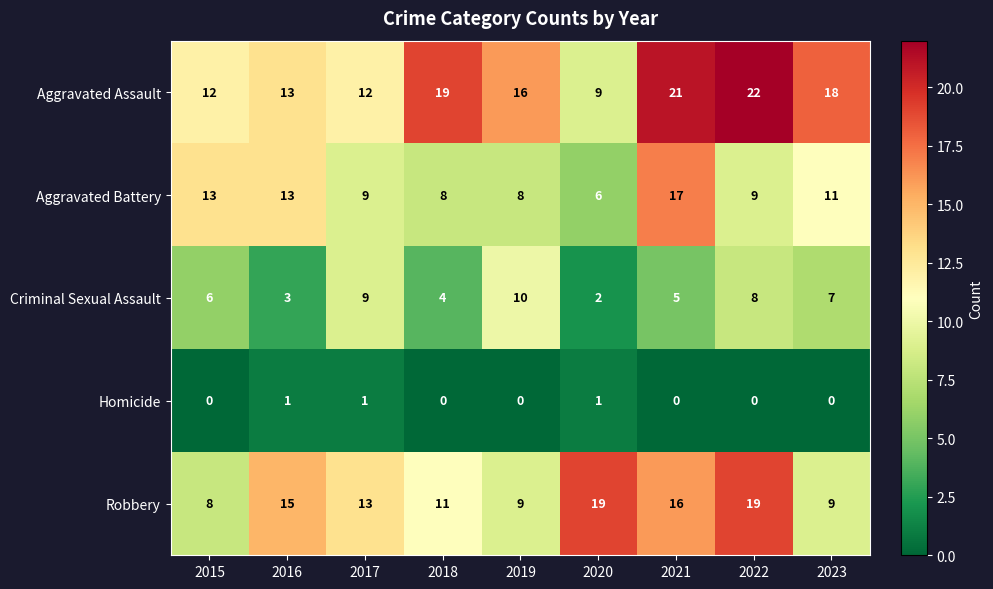

The Homicide series shows 1 at 2017. True or false?

True